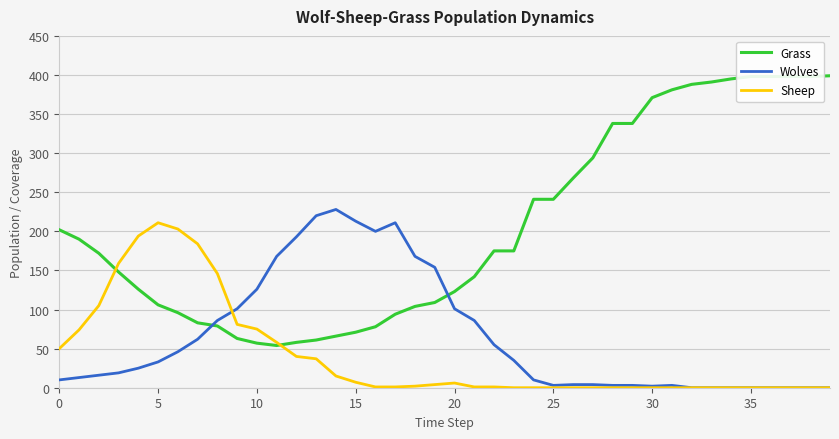

Which series has the widest spread of values?

Grass